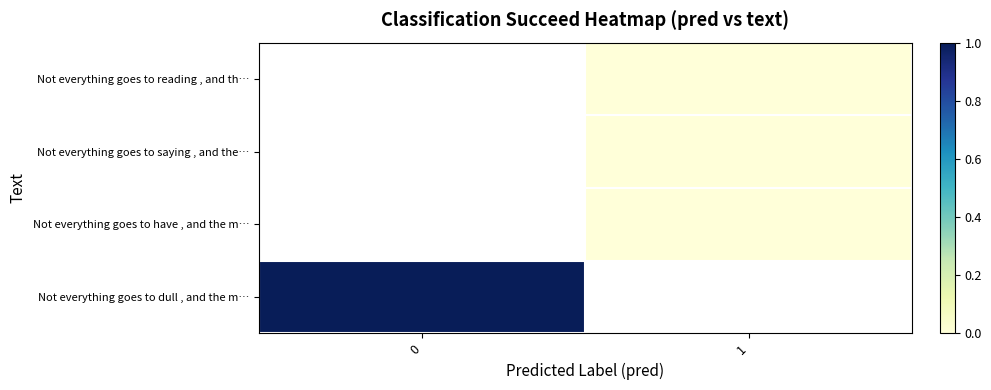

At which category does the chart reach its minimum across all series?

1